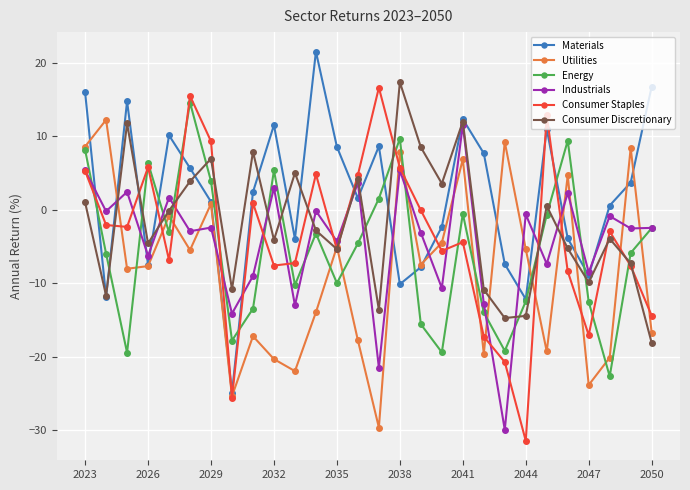

What is the difference between the second highest and minimum values in the Materials series?

41.6